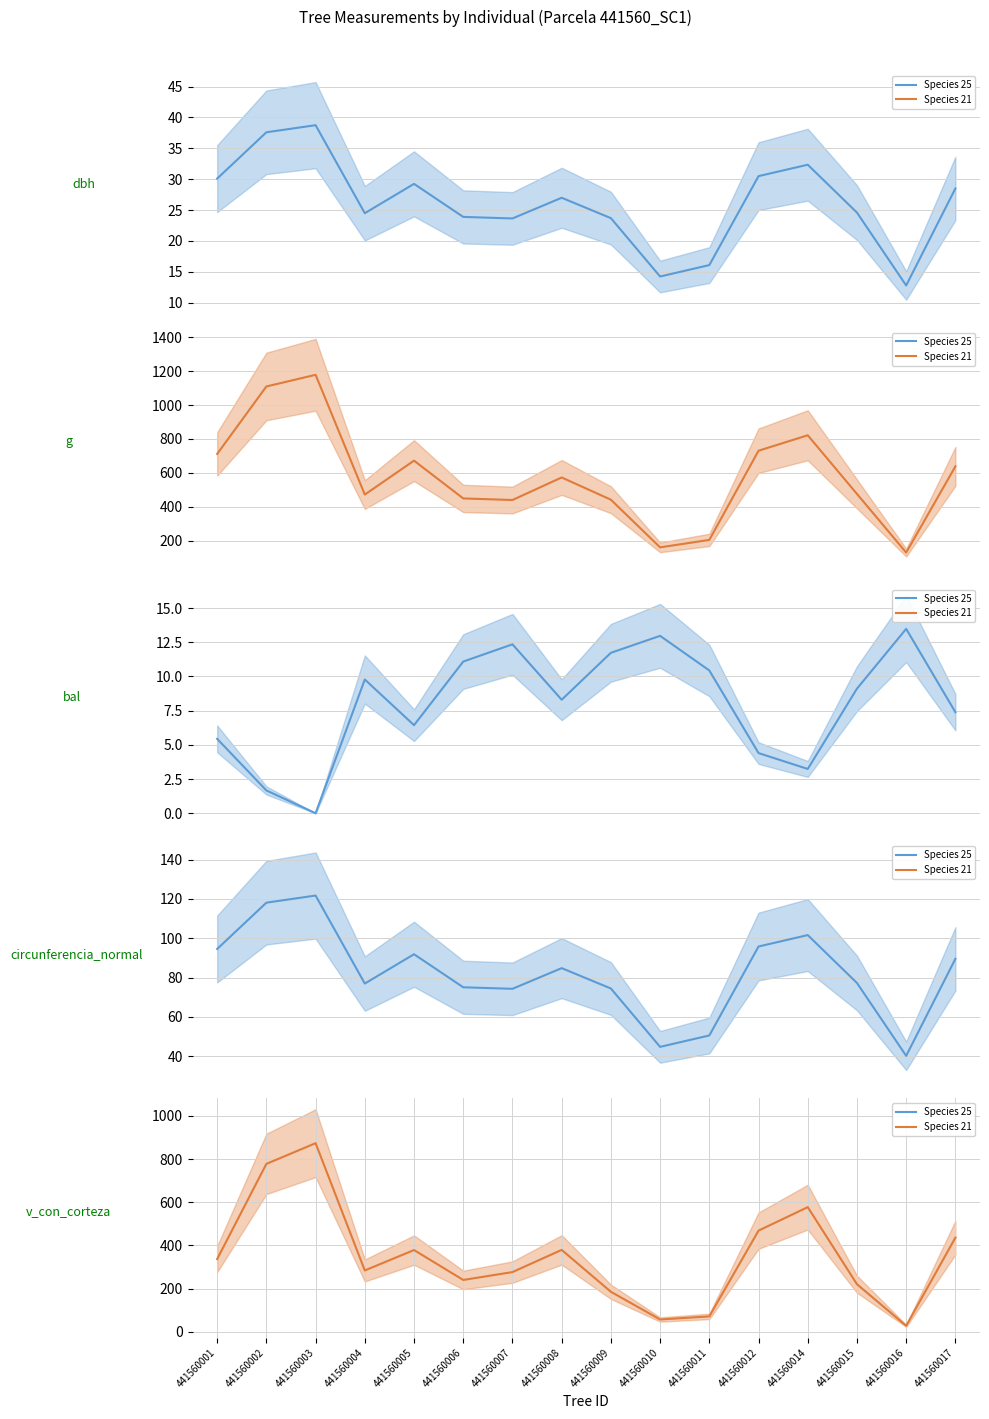

How many values in the bal (mean) series exceed 9?

8